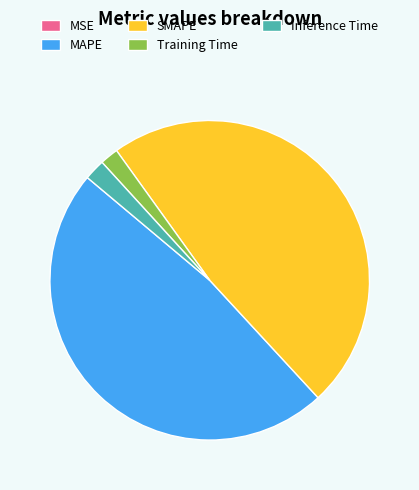

Is it true that SMAPE is 48% of the pie?

True